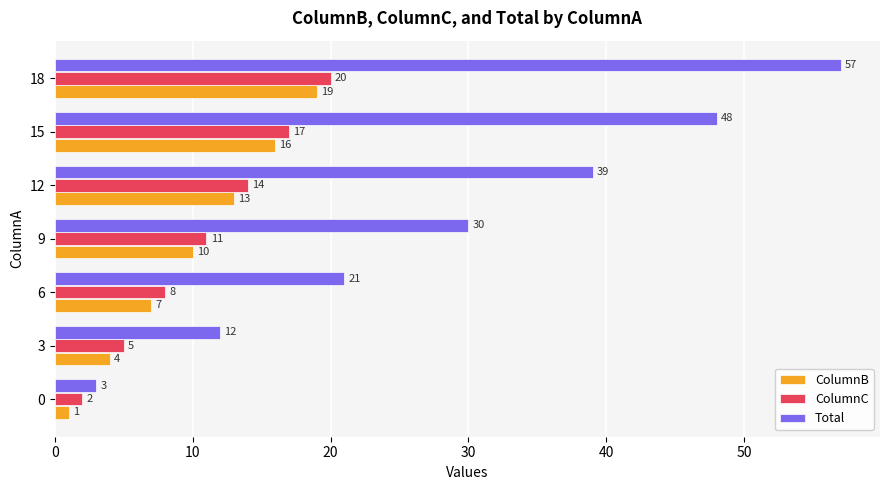

Rank the categories by ColumnB value from highest to lowest.

18, 15, 12, 9, 6, 3, 0